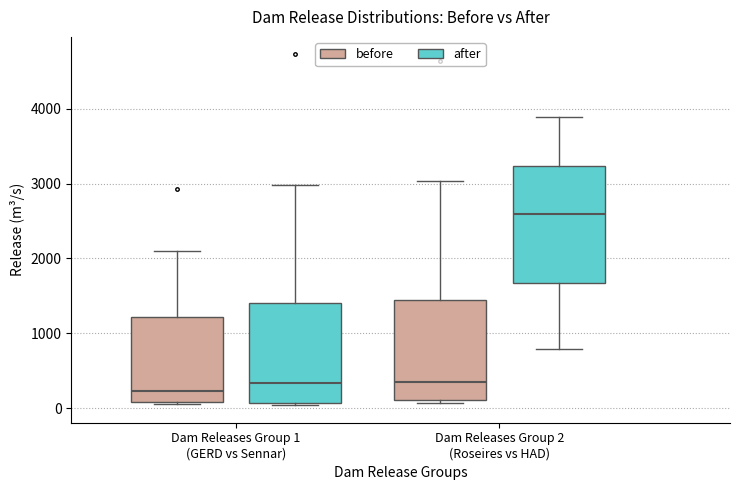

Reading left to right, transcribe this box plot: for each box, give where its median line is, the range the box spans, and where its two whiskers end, as read against the y-axis. The values are not printed on the chart, so give them approximately, as read against the axis.

Dam Releases Group 1 (GERD vs Sennar) (before): median 200, box 100 to 1200, whiskers 100 (just below the box's lower edge) to 2100
Dam Releases Group 1 (GERD vs Sennar) (after): median 300, box 100 to 1400, whiskers 0 to 3000
Dam Releases Group 2 (Roseires vs HAD) (before): median 400, box 100 to 1400, whiskers 100 (just below the box's lower edge) to 3000
Dam Releases Group 2 (Roseires vs HAD) (after): median 2600, box 1700 to 3200, whiskers 800 to 3900